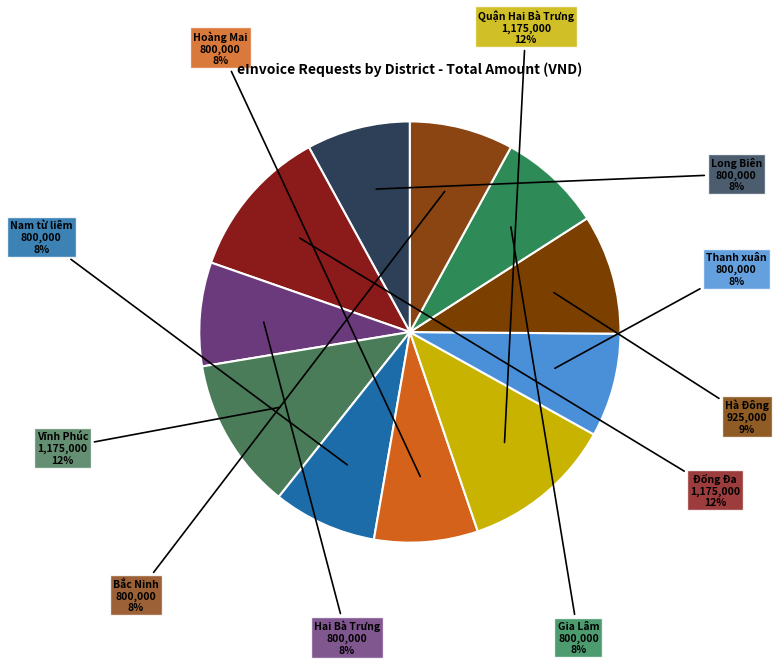

Between Quận Hai Bà Trưng and Gia Lâm, which is larger?

Quận Hai Bà Trưng